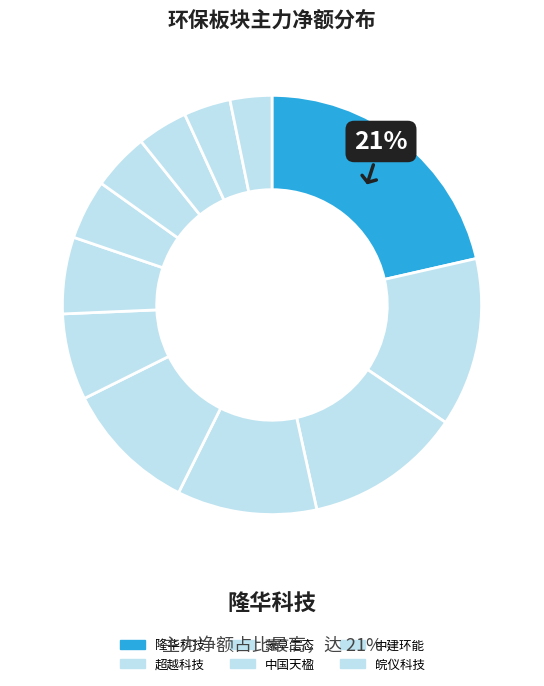

Count the number of slices in the pie.

12